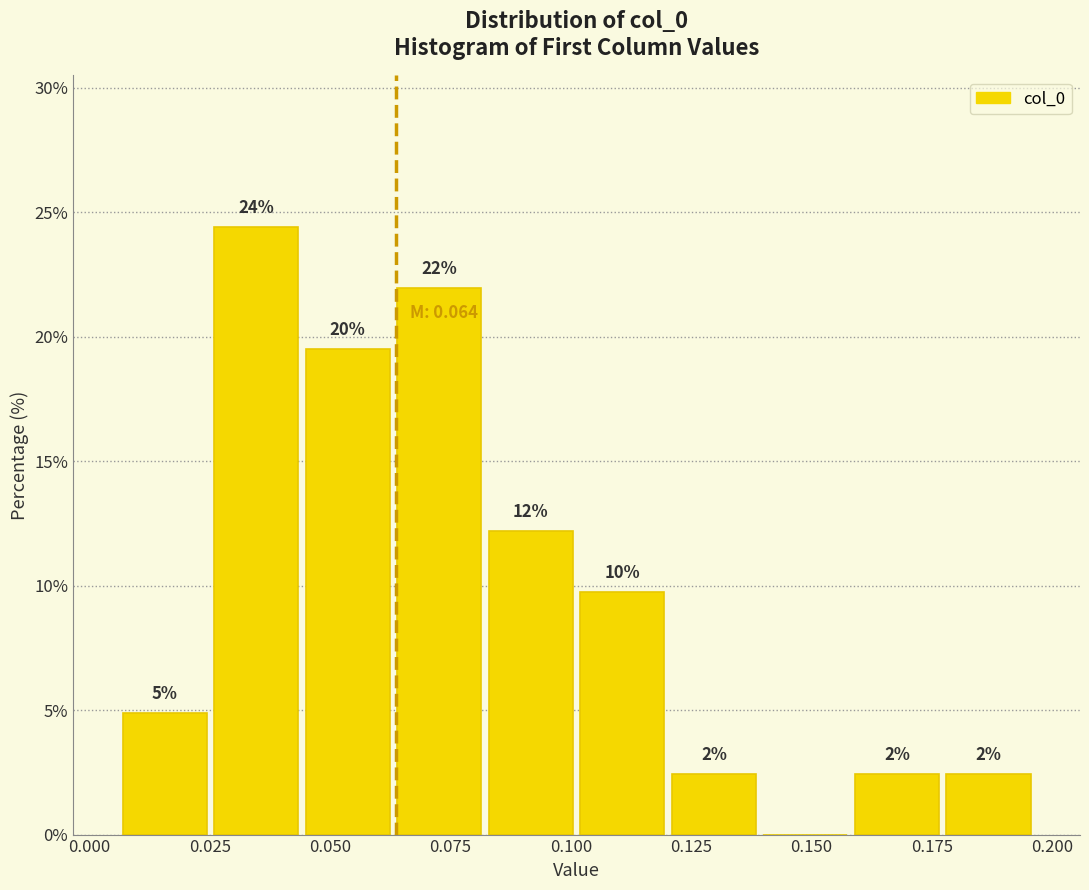

Around what value on the x-axis is the tallest bar? Give the approximate position of its centre, as read against the axis.

0.035